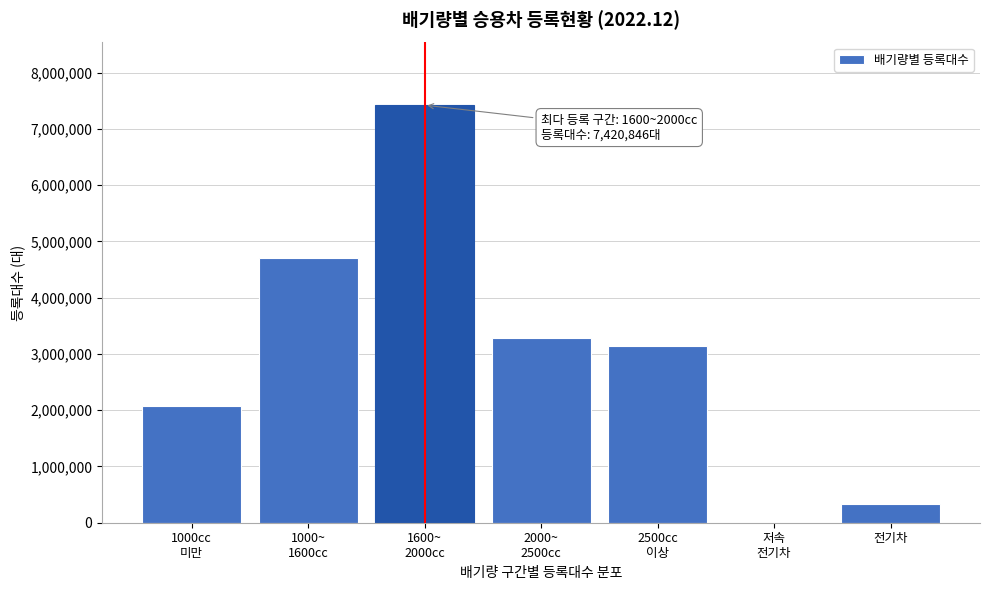

What is the maximum value shown in the chart?

7420846